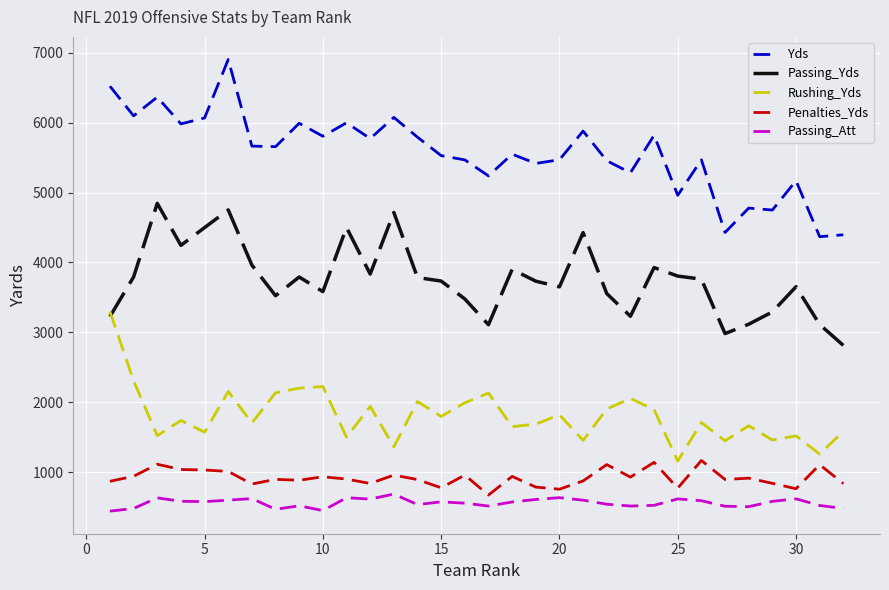

What is the lowest value of the Passing_Yds series?

2812